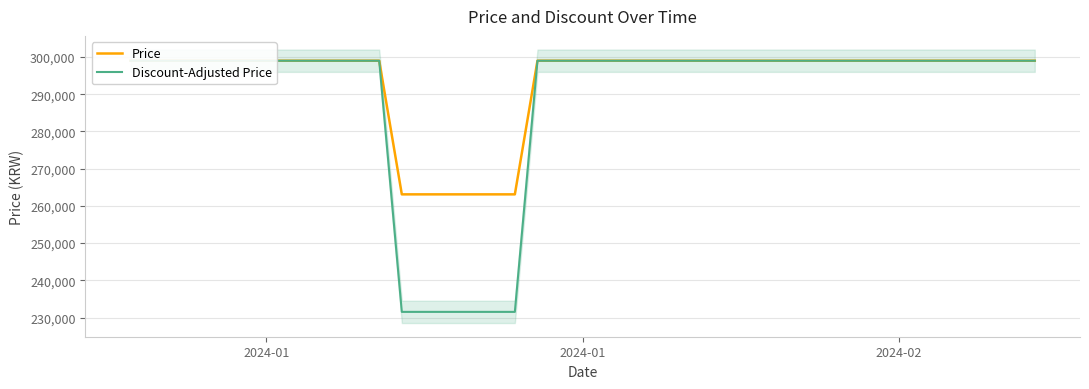

True or false: Price and Discount-Adjusted Price intersect in this chart.

False